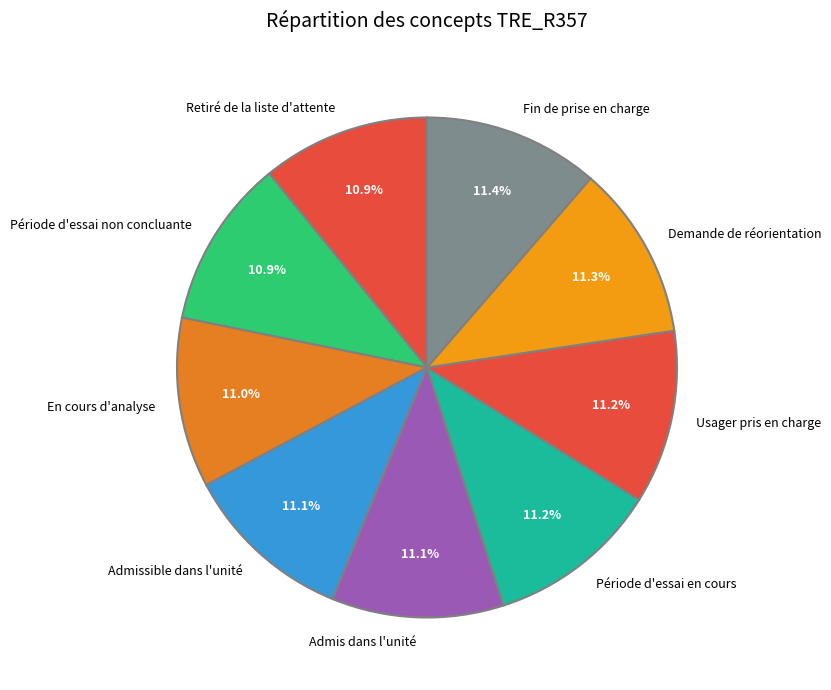

Do Retiré de la liste d'attente and Fin de prise en charge together represent more than half of the pie?

No